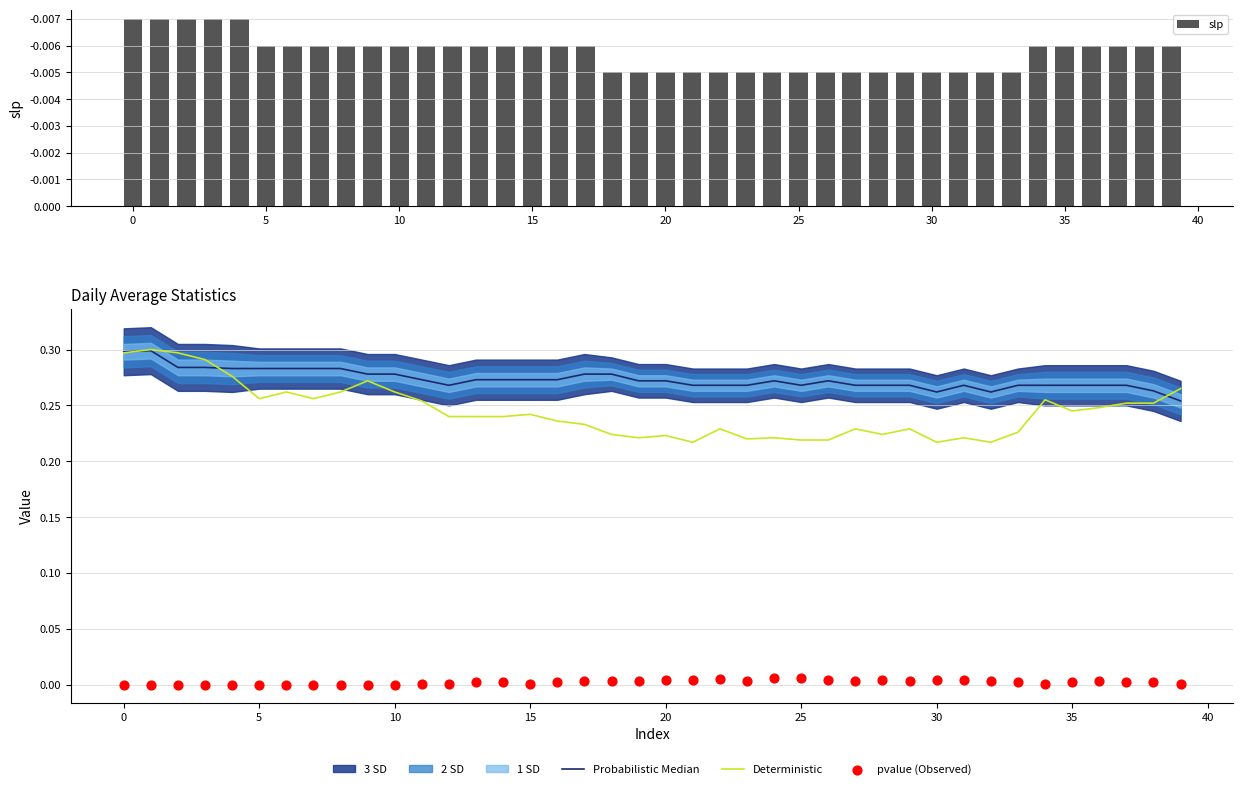

Which series contains the lowest Y value?

slp